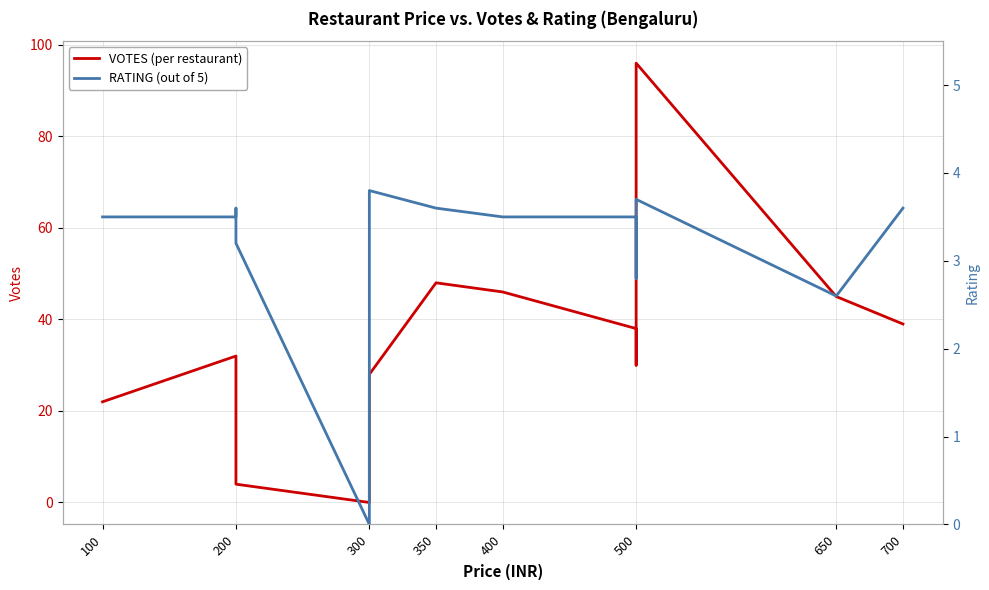

At how many categories does at least one series exceed 91?

1